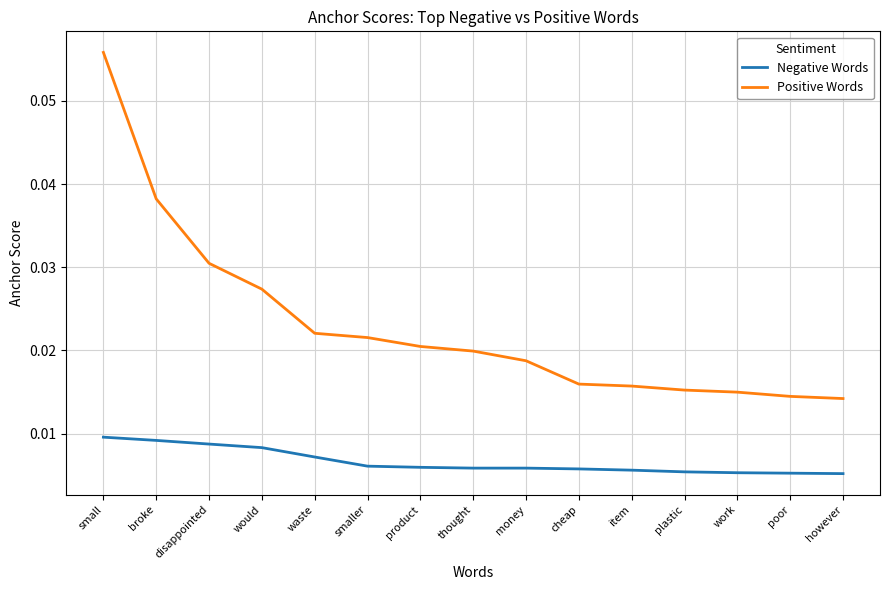

True or false: Negative Words and Positive Words cross at least once.

False